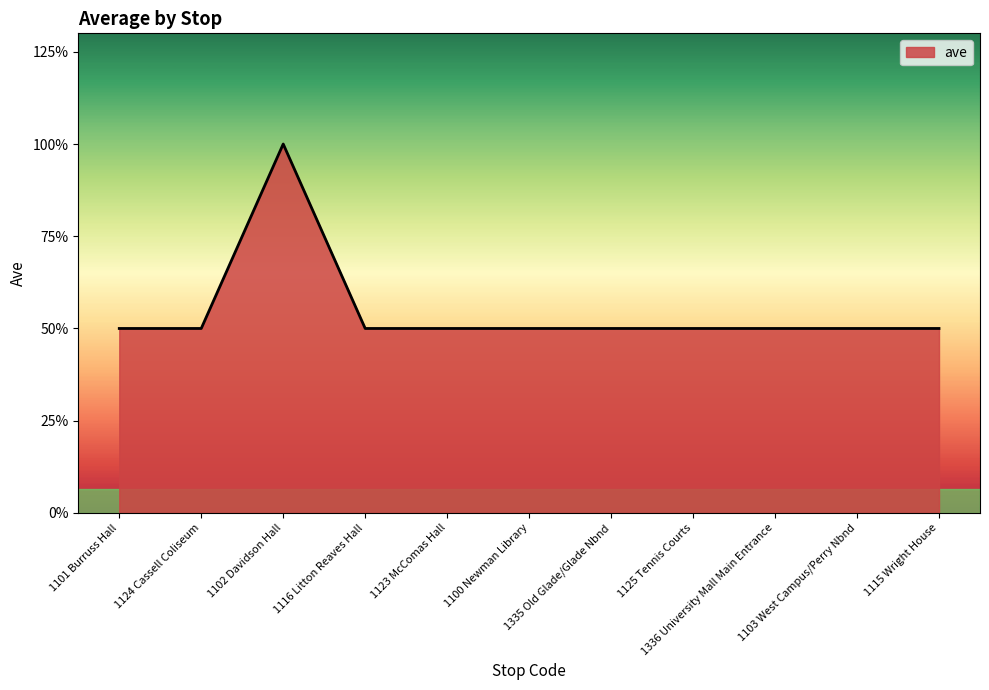

Does the chart have visible grid lines?

No